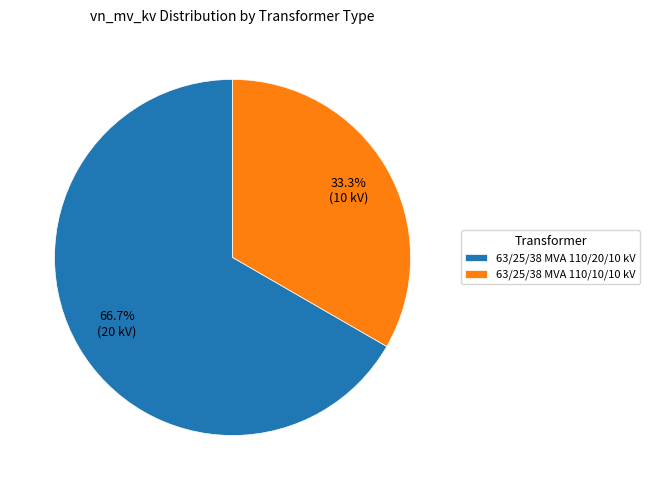

True or false: 63/25/38 MVA 110/20/10 kV accounts for 67% of the total.

True